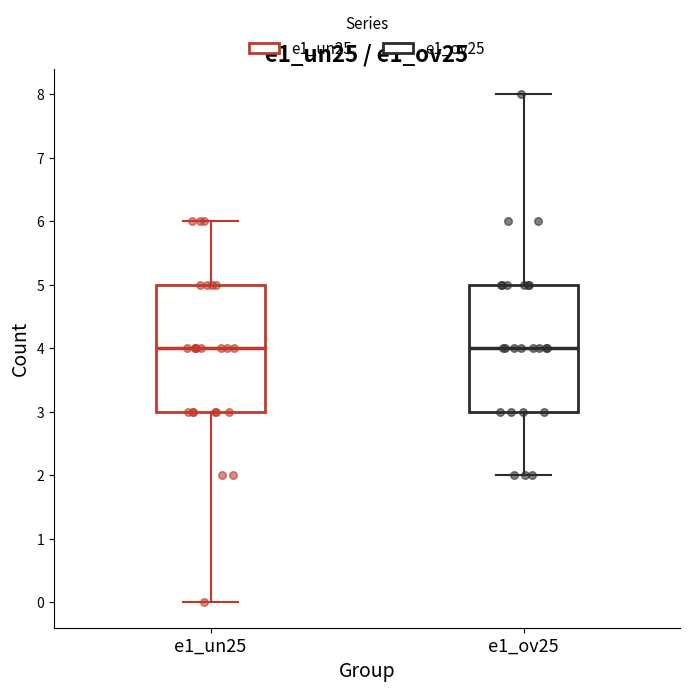

Where does the upper whisker of the box for e1_un25 end on the y-axis? The values are not printed on the chart, so give them approximately, as read against the axis.

6